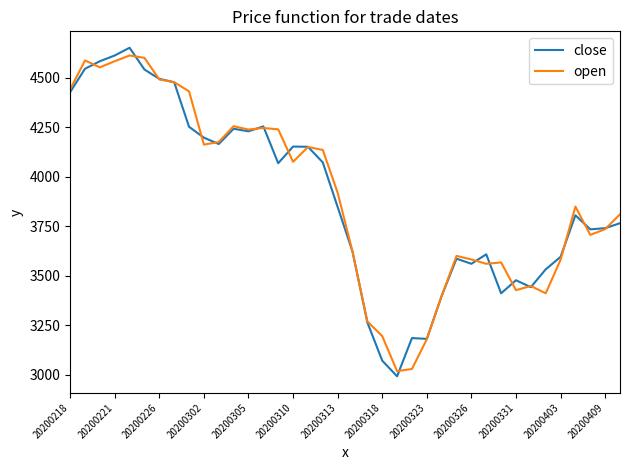

What is the average value of the open series?

3904